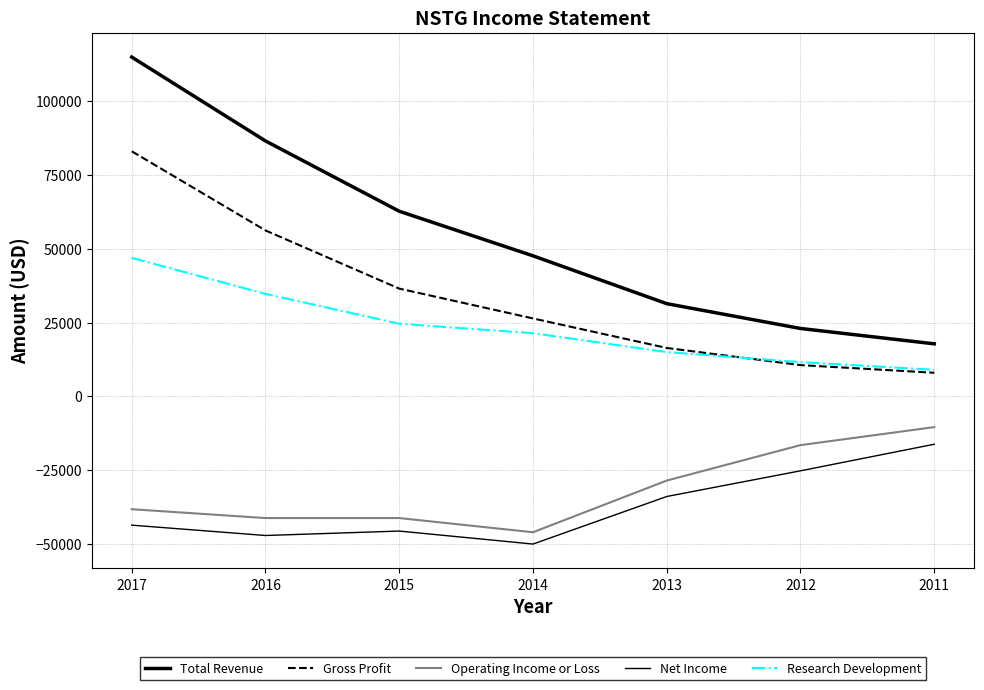

Reading left to right, extract all data points from this chart.

Total Revenue: 2017=114900	2016=86500	2015=62700	2014=47600	2013=31400	2012=23000	2011=17800
Gross Profit: 2017=83000	2016=56200	2015=36500	2014=26400	2013=16400	2012=10600	2011=8000
Operating Income or Loss: 2017=-38200	2016=-41200	2015=-41200	2014=-46000	2013=-28500	2012=-16500	2011=-10400
Net Income: 2017=-43600	2016=-47100	2015=-45600	2014=-50000	2013=-33900	2012=-25200	2011=-16200
Research Development: 2017=46900	2016=34700	2015=24600	2014=21400	2013=15000	2012=11600	2011=9000